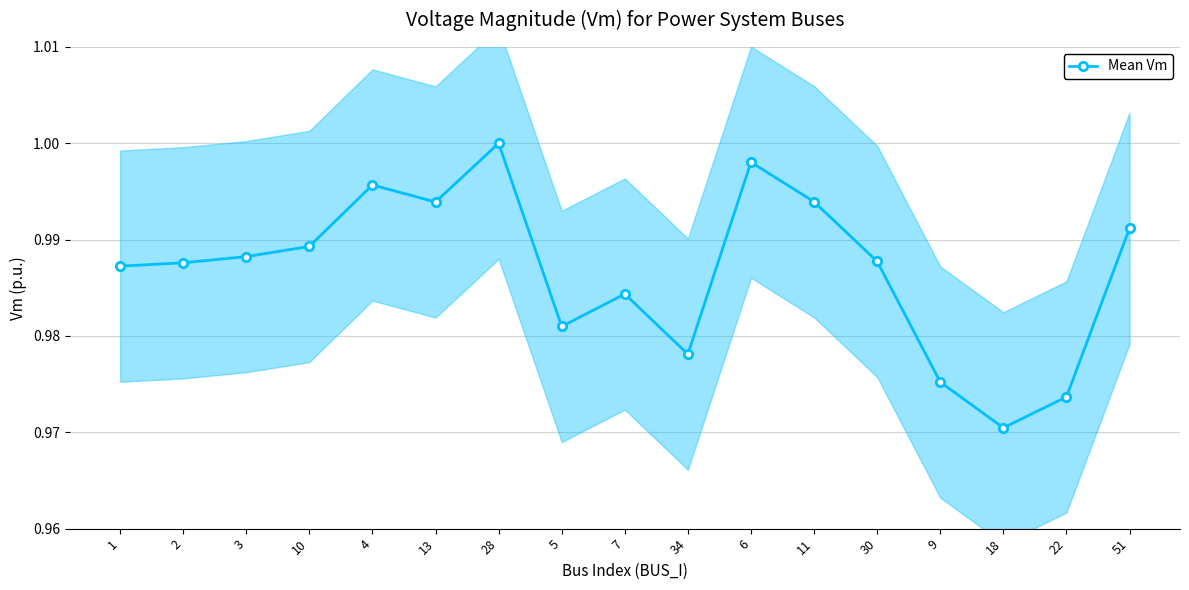

Rank the categories by value from lowest to highest.

18, 22, 9, 34, 5, 7, 1, 2, 30, 3, 10, 51, 13, 11, 4, 6, 28